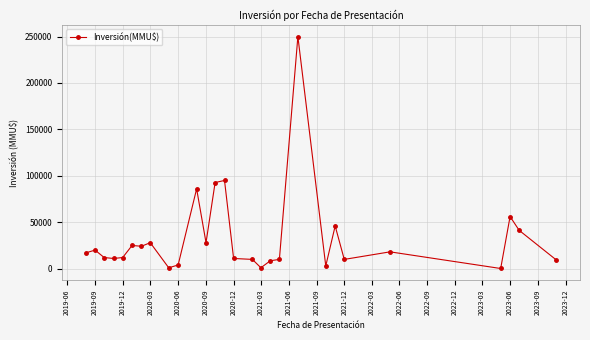

What is the greatest value displayed?

250000